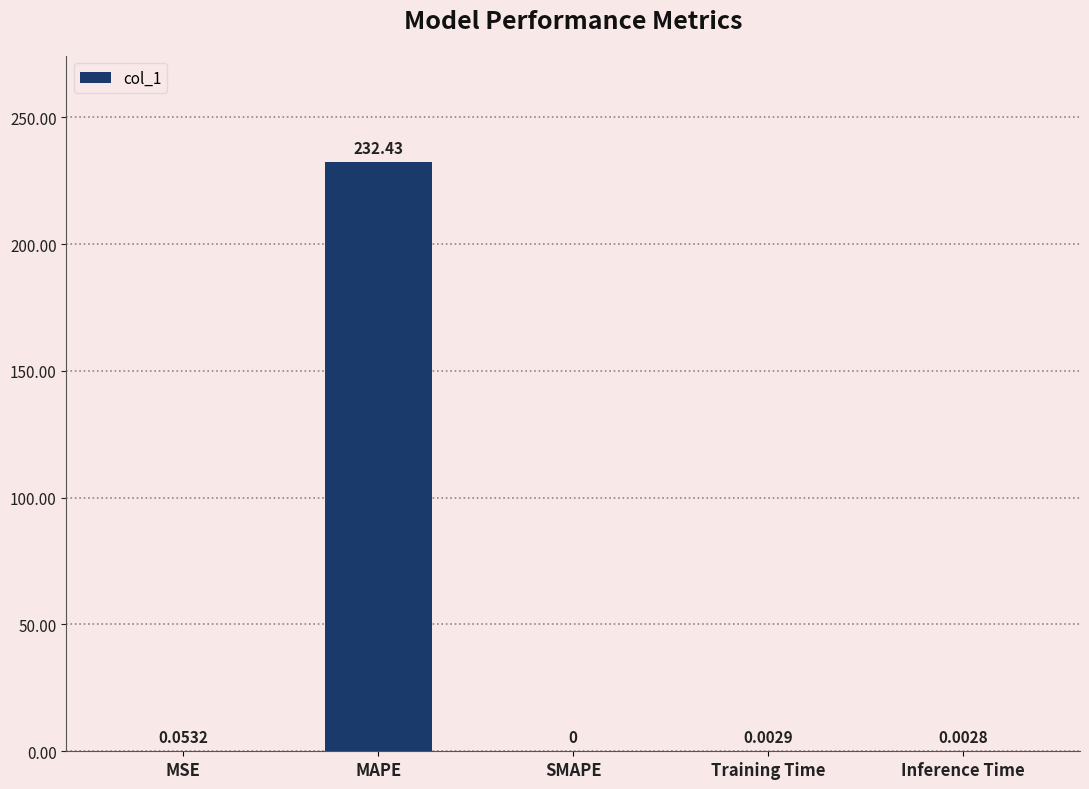

Which has a higher value, SMAPE or Inference Time?

Inference Time